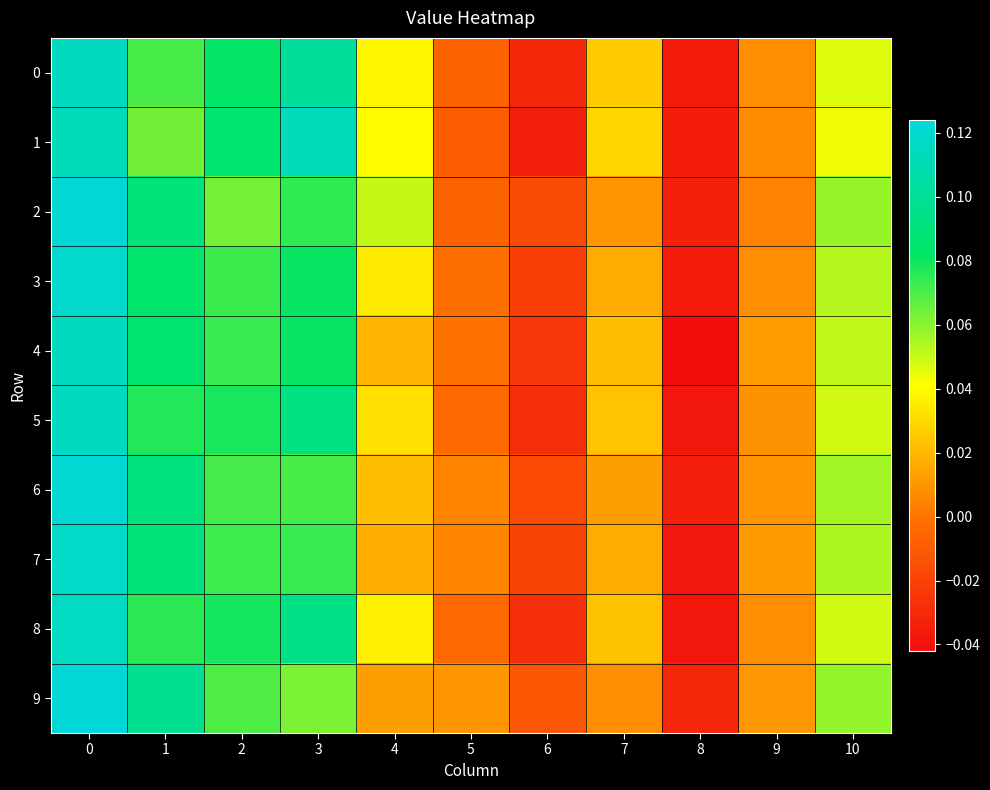

At how many categories does at least one series exceed 0?

9